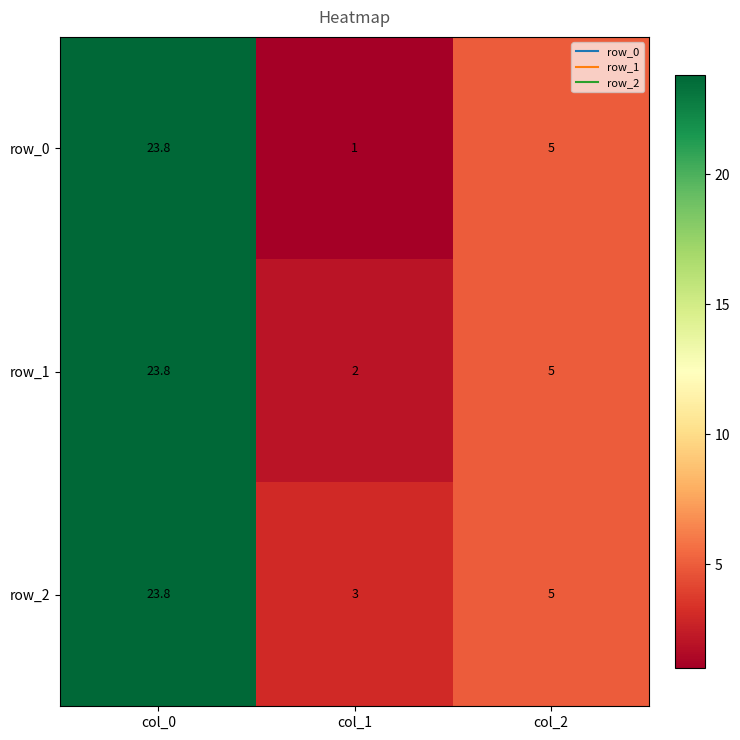

List the series in order of their overall mean, lowest first.

row_0, row_1, row_2